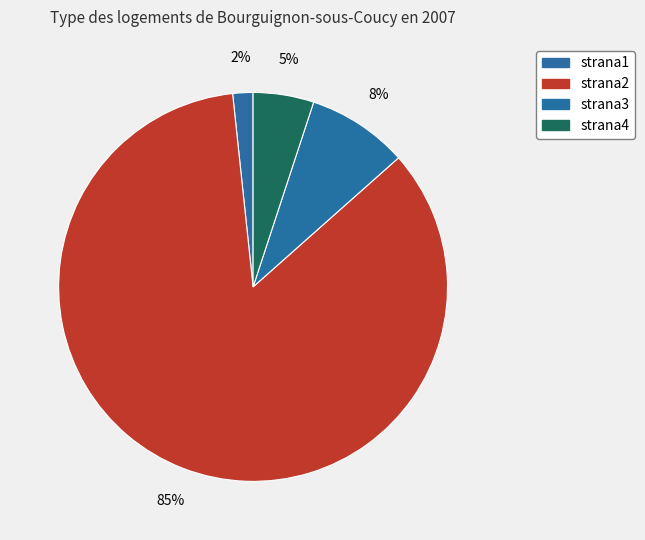

Which has a higher value, strana4 or strana3?

strana3